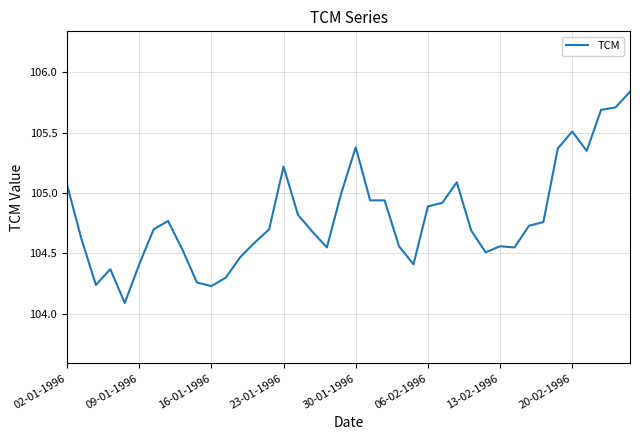

What is the minimum value shown in the chart?

104.1